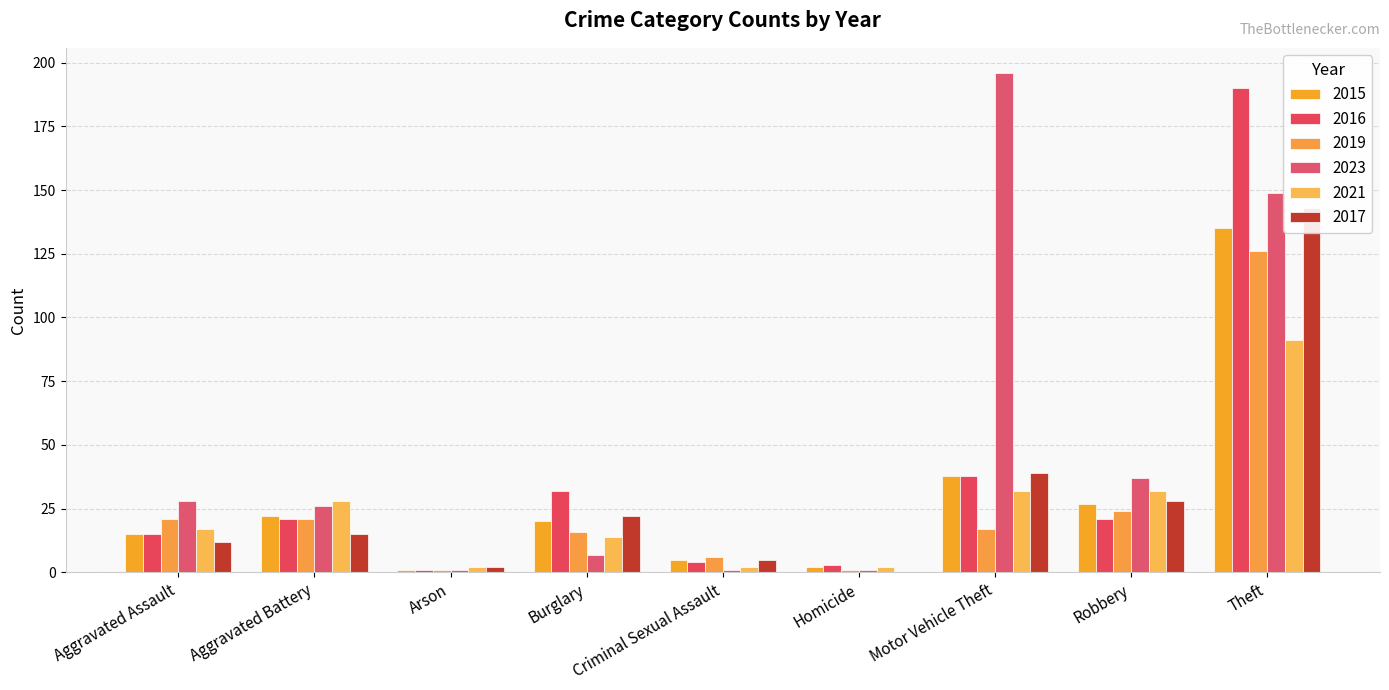

True or false: 2016 has a value of 24 at Motor Vehicle Theft.

False